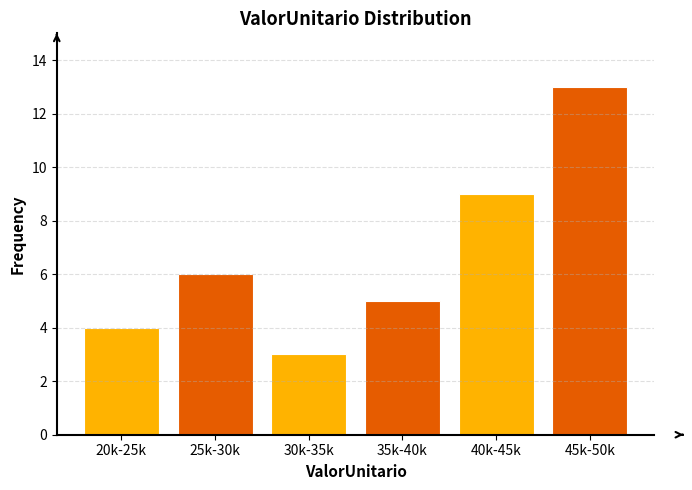

Reading left to right, list all the values displayed in this chart.

20k-25k=4	25k-30k=6	30k-35k=3	35k-40k=5	40k-45k=9	45k-50k=13